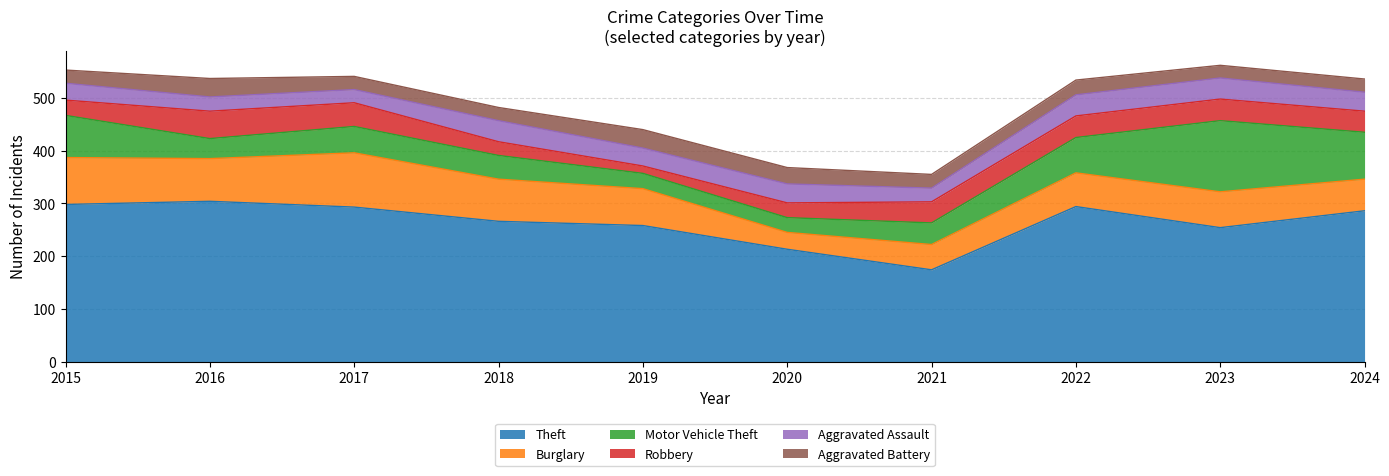

After their last crossing, which series has the higher values: Aggravated Battery or Aggravated Assault?

Aggravated Assault